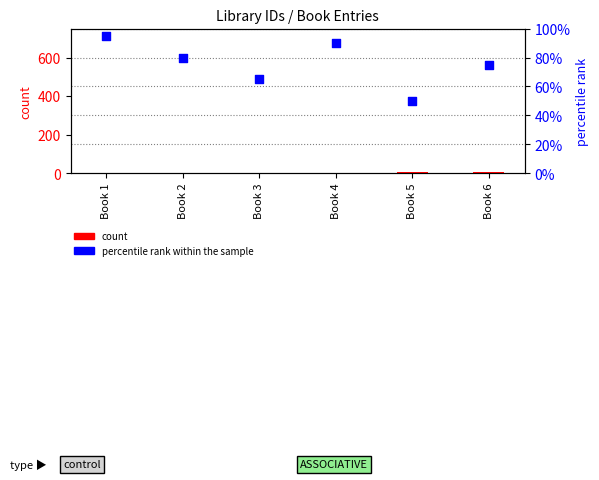

At how many categories does at least one series exceed 40?

6